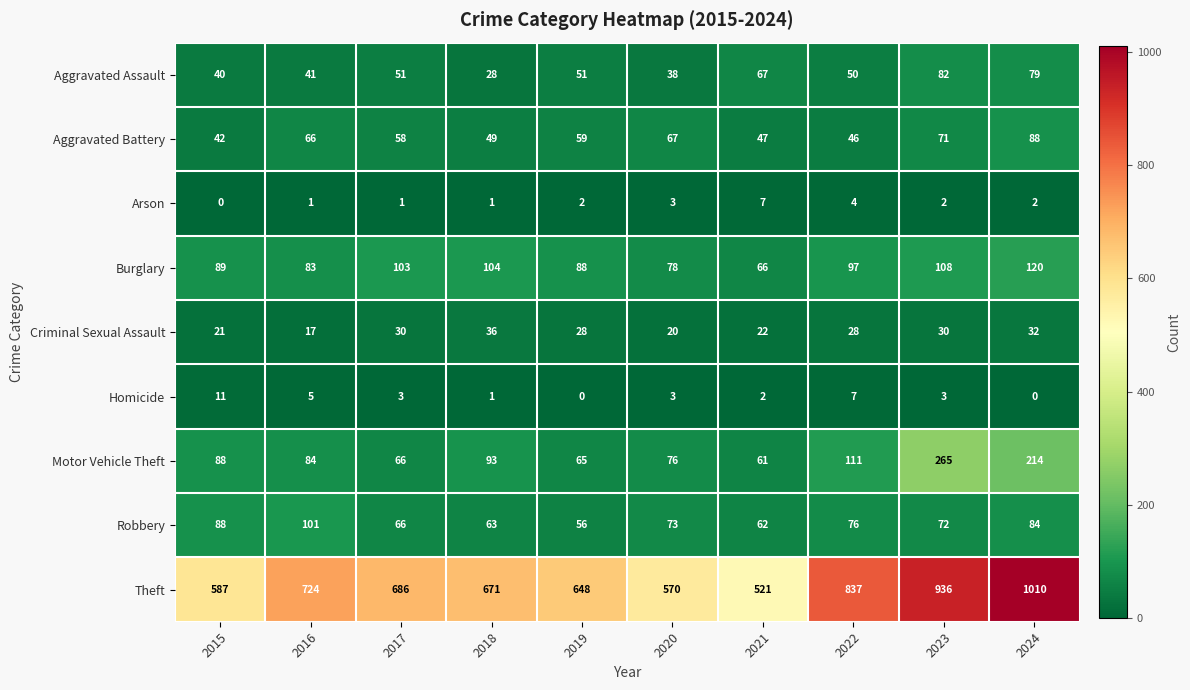

Count the number of categories in the chart.

10